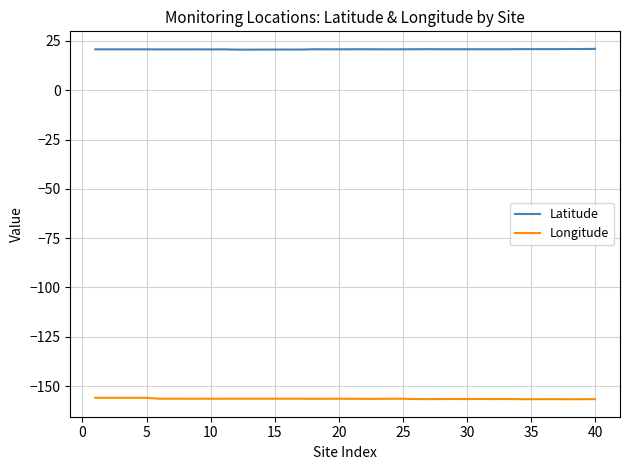

What is the maximum value for Latitude?

21.0